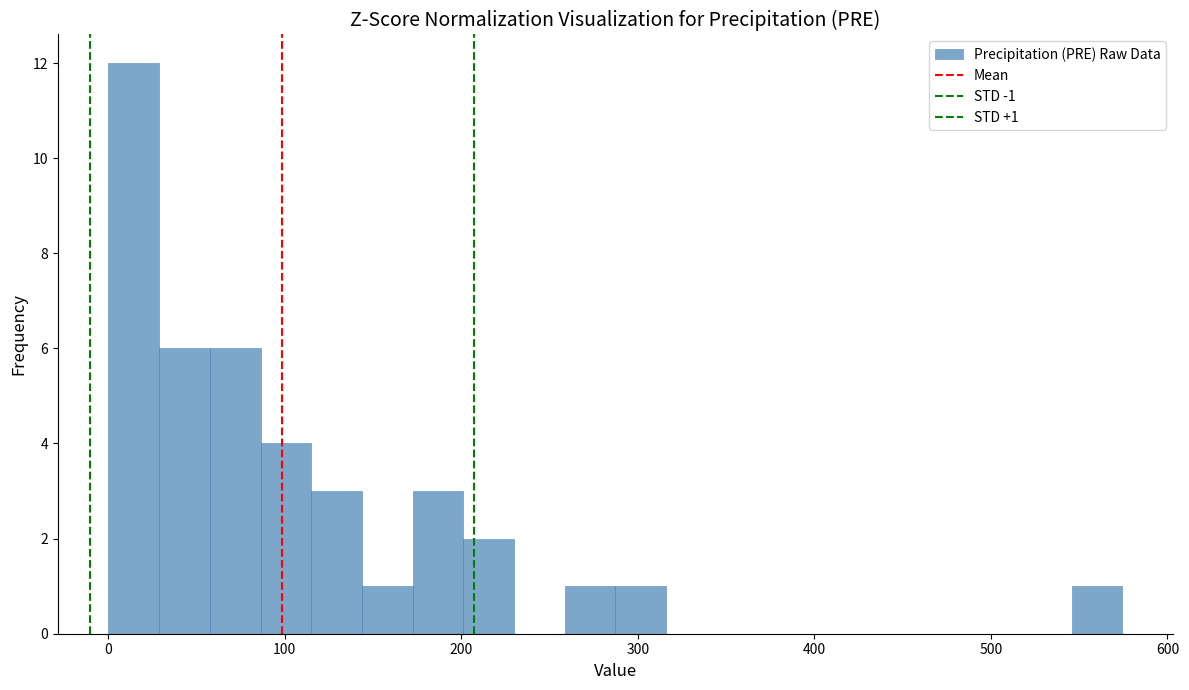

Around what value on the x-axis is the tallest bar? Give the approximate position of its centre, as read against the axis.

10